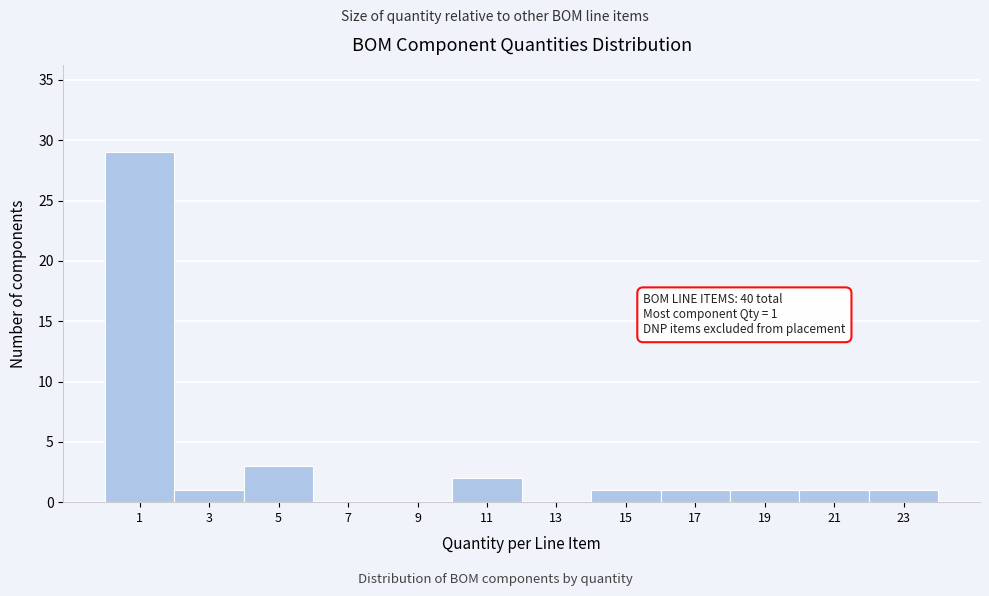

Reading right to left, what are all the values shown in this chart?

23=1	21=1	19=1	17=1	15=1	13=0	11=2	9=0	7=0	5=3	3=1	1=29